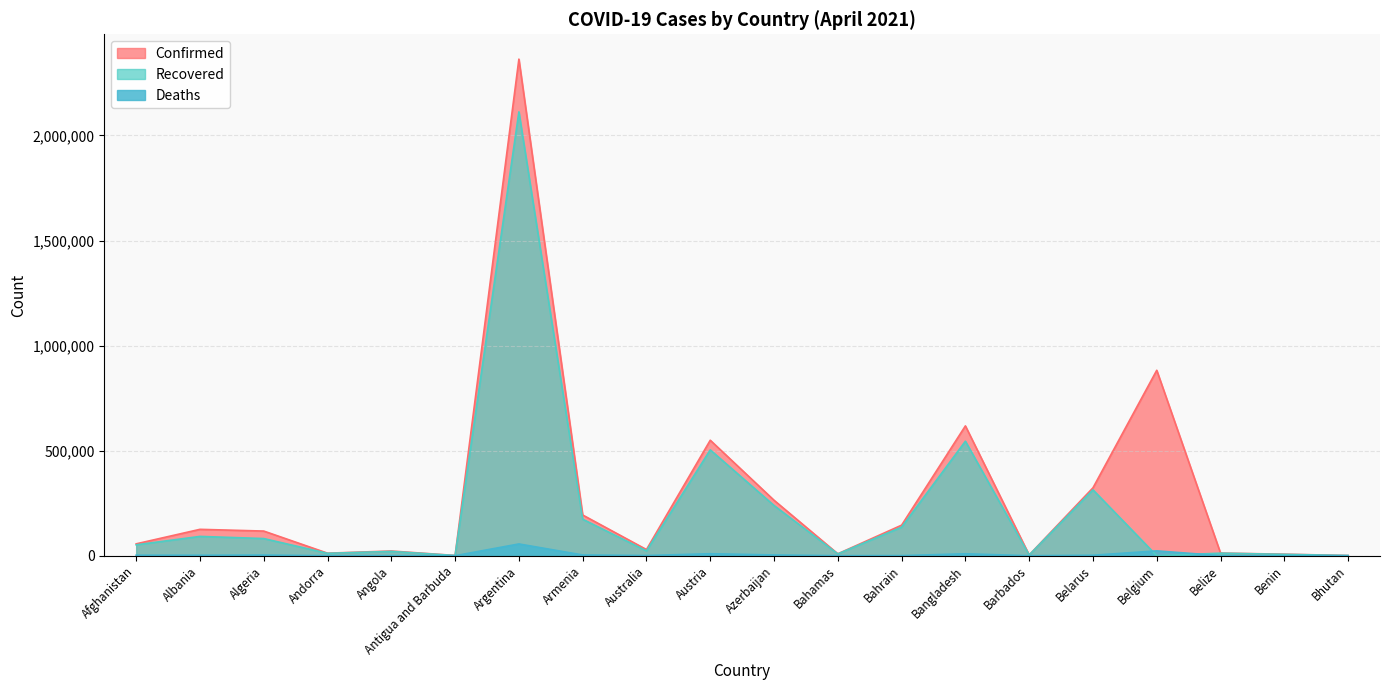

How many categories are shown in the chart?

20